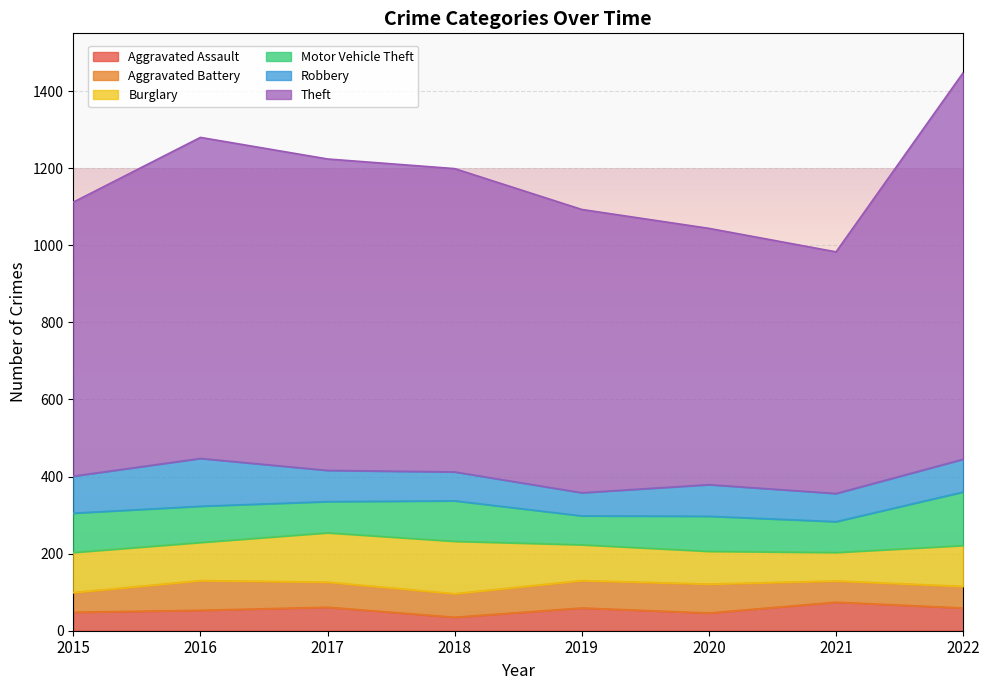

Where does the Theft series first go above 787?

2016